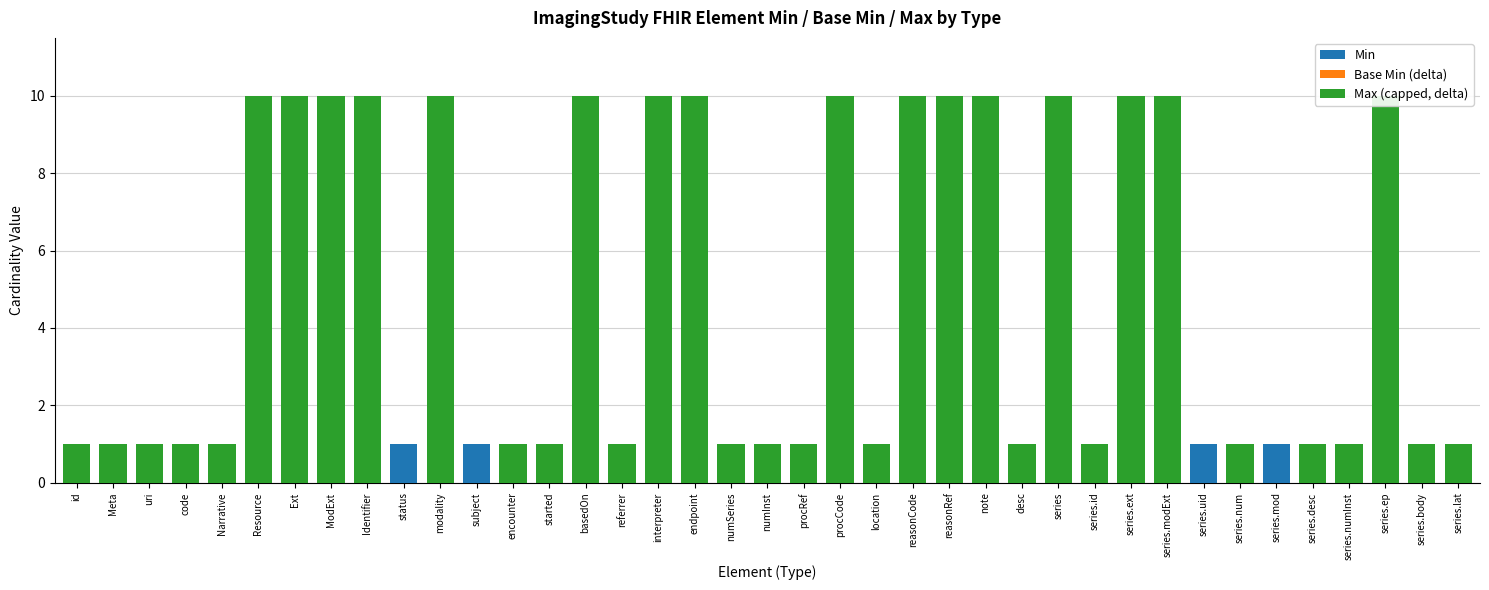

Reading left to right, what are all the values shown in this chart?

Min: id=0	Meta=0	uri=0	code=0	Narrative=0	Resource=0	Ext=0	ModExt=0	Identifier=0	status=1	modality=0	subject=1	encounter=0	started=0	basedOn=0	referrer=0	interpreter=0	endpoint=0	numSeries=0	numInst=0	procRef=0	procCode=0	location=0	reasonCode=0	reasonRef=0	note=0	desc=0	series=0	series.id=0	series.ext=0	series.modExt=0	series.uid=1	series.num=0	series.mod=1	series.desc=0	series.numInst=0	series.ep=0	series.body=0	series.lat=0
Base Min (delta): id=0	Meta=0	uri=0	code=0	Narrative=0	Resource=0	Ext=0	ModExt=0	Identifier=0	status=0	modality=0	subject=0	encounter=0	started=0	basedOn=0	referrer=0	interpreter=0	endpoint=0	numSeries=0	numInst=0	procRef=0	procCode=0	location=0	reasonCode=0	reasonRef=0	note=0	desc=0	series=0	series.id=0	series.ext=0	series.modExt=0	series.uid=0	series.num=0	series.mod=0	series.desc=0	series.numInst=0	series.ep=0	series.body=0	series.lat=0
Max (capped, delta): id=1	Meta=1	uri=1	code=1	Narrative=1	Resource=10	Ext=10	ModExt=10	Identifier=10	status=0	modality=10	subject=0	encounter=1	started=1	basedOn=10	referrer=1	interpreter=10	endpoint=10	numSeries=1	numInst=1	procRef=1	procCode=10	location=1	reasonCode=10	reasonRef=10	note=10	desc=1	series=10	series.id=1	series.ext=10	series.modExt=10	series.uid=0	series.num=1	series.mod=0	series.desc=1	series.numInst=1	series.ep=10	series.body=1	series.lat=1